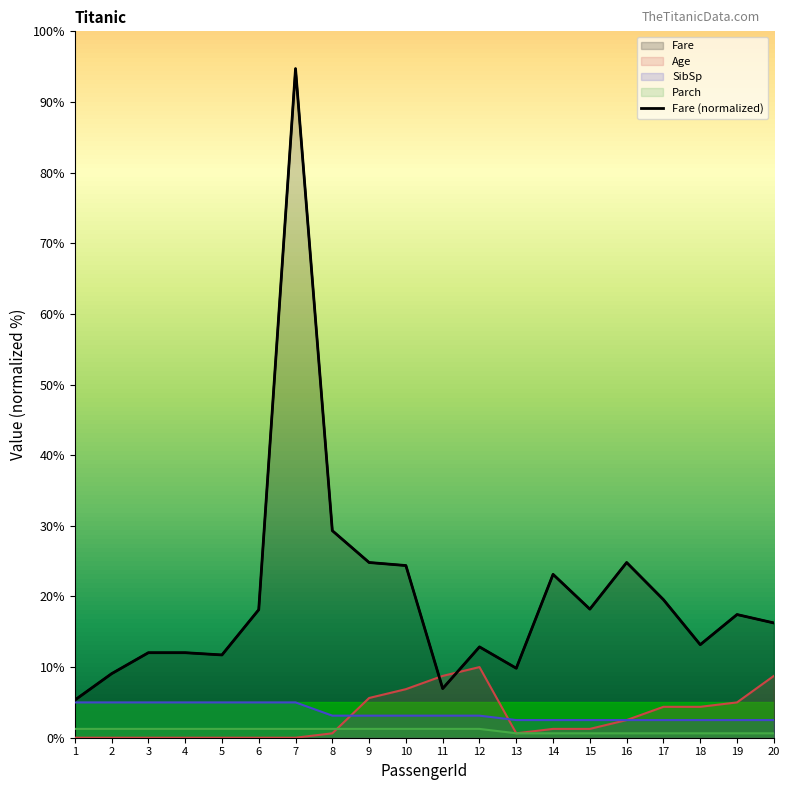

The value of Fare at 14 is 23.1. True or false?

True